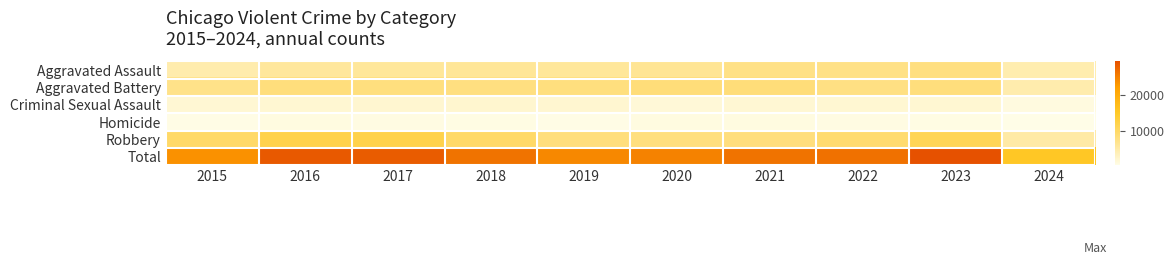

Which series changed the most between 2015 and 2022?

Total